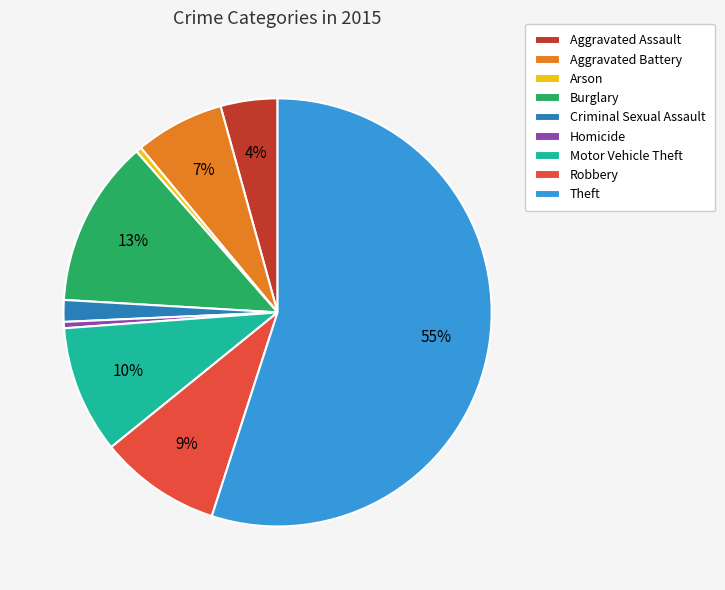

Does any single category account for the majority?

Yes